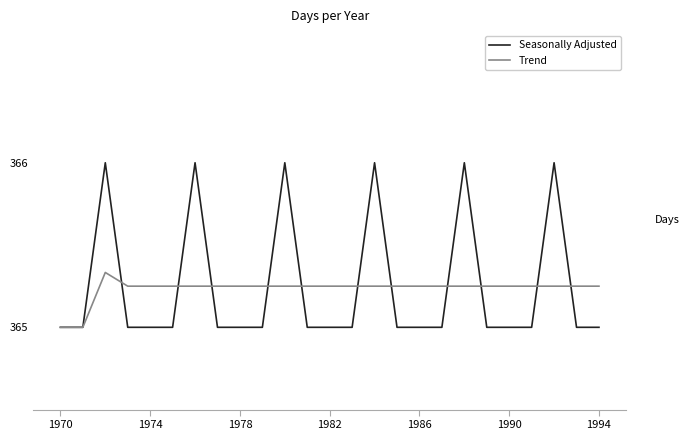

What is the lowest value of the Seasonally Adjusted series?

365.0